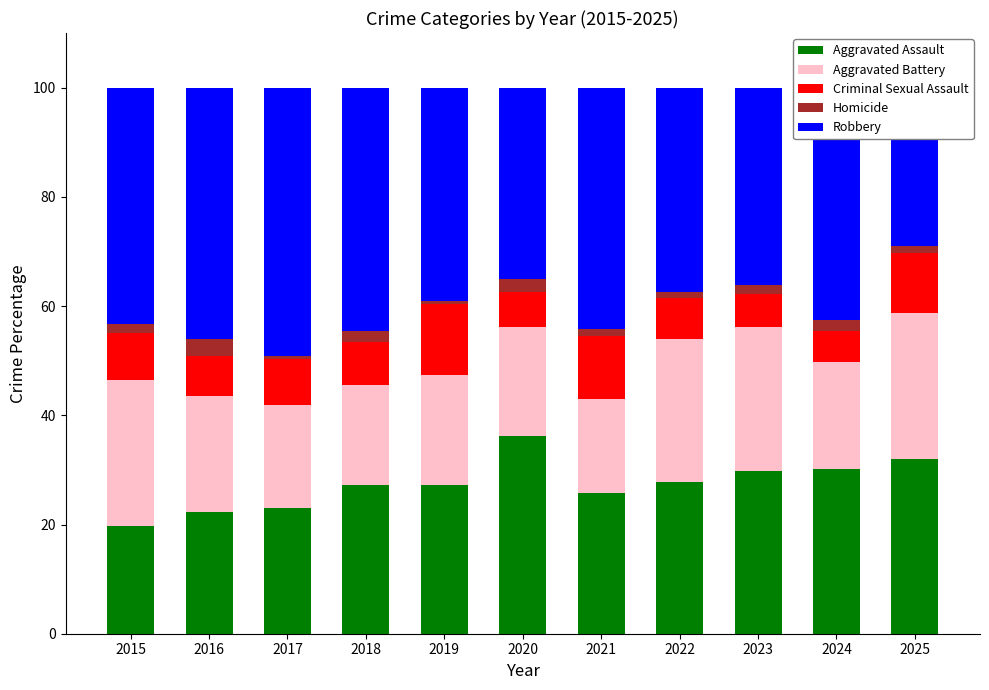

Which series has the largest total across all categories?

Robbery